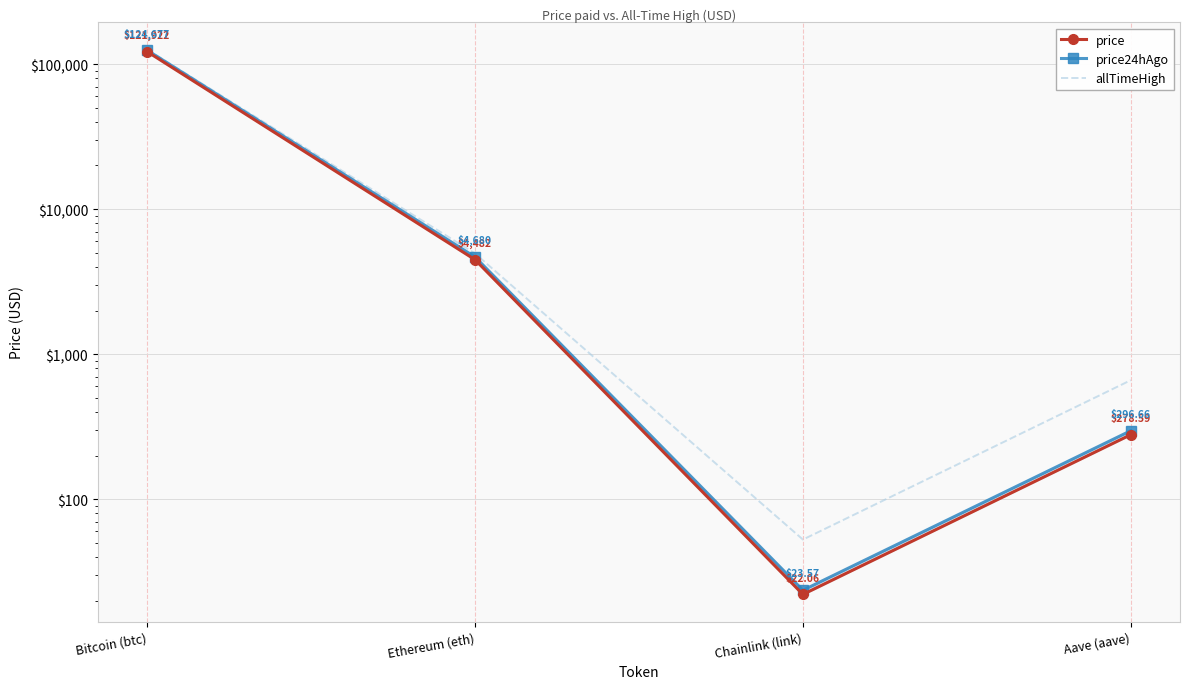

True or false: allTimeHigh has a value of 661.7 at Aave (aave).

True